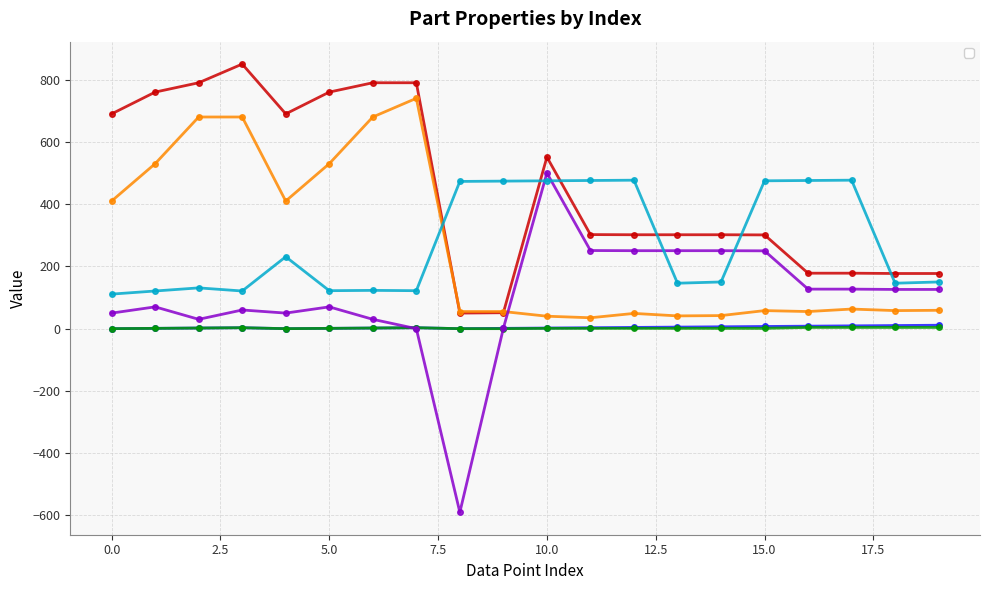

True or false: _AdjX has a value of 52.2 at 6.

False